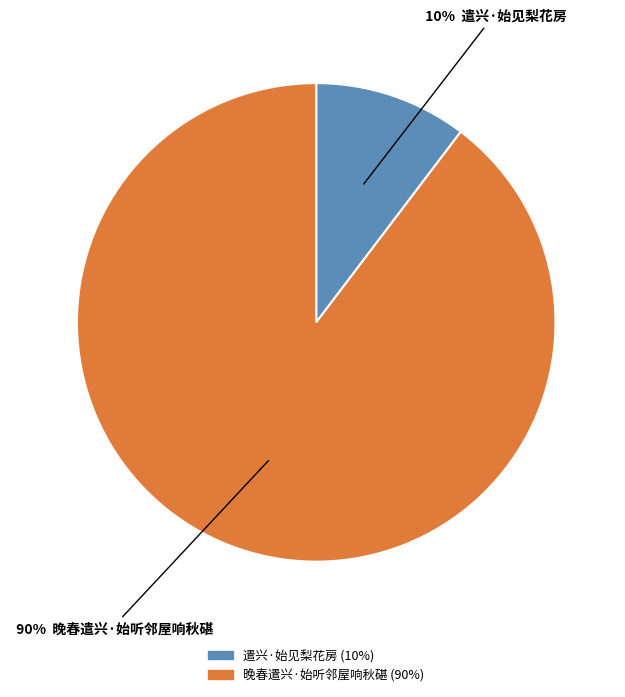

What is the smallest slice in the pie chart?

遣兴·始见梨花房